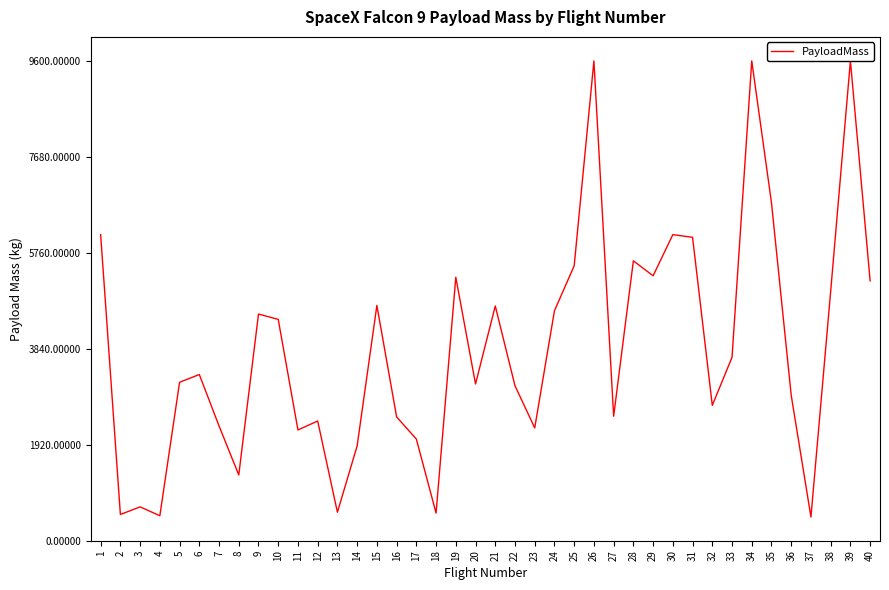

At which label is the value closest to 5037?

38